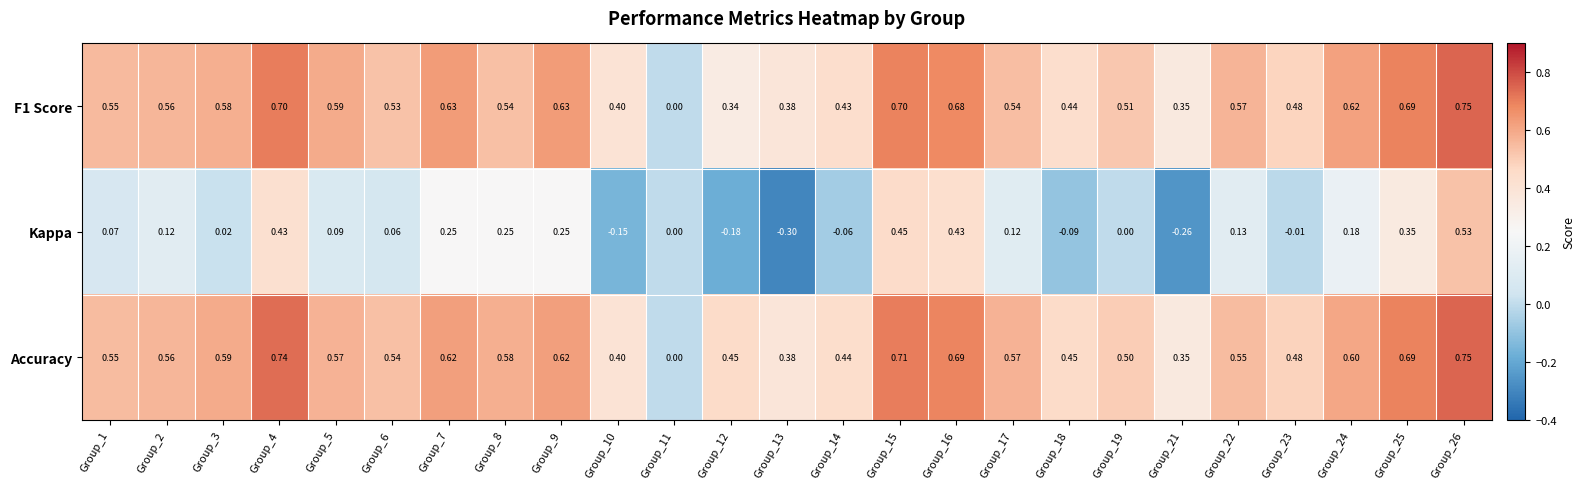

At which category is the sum across all series the highest?

Group_26